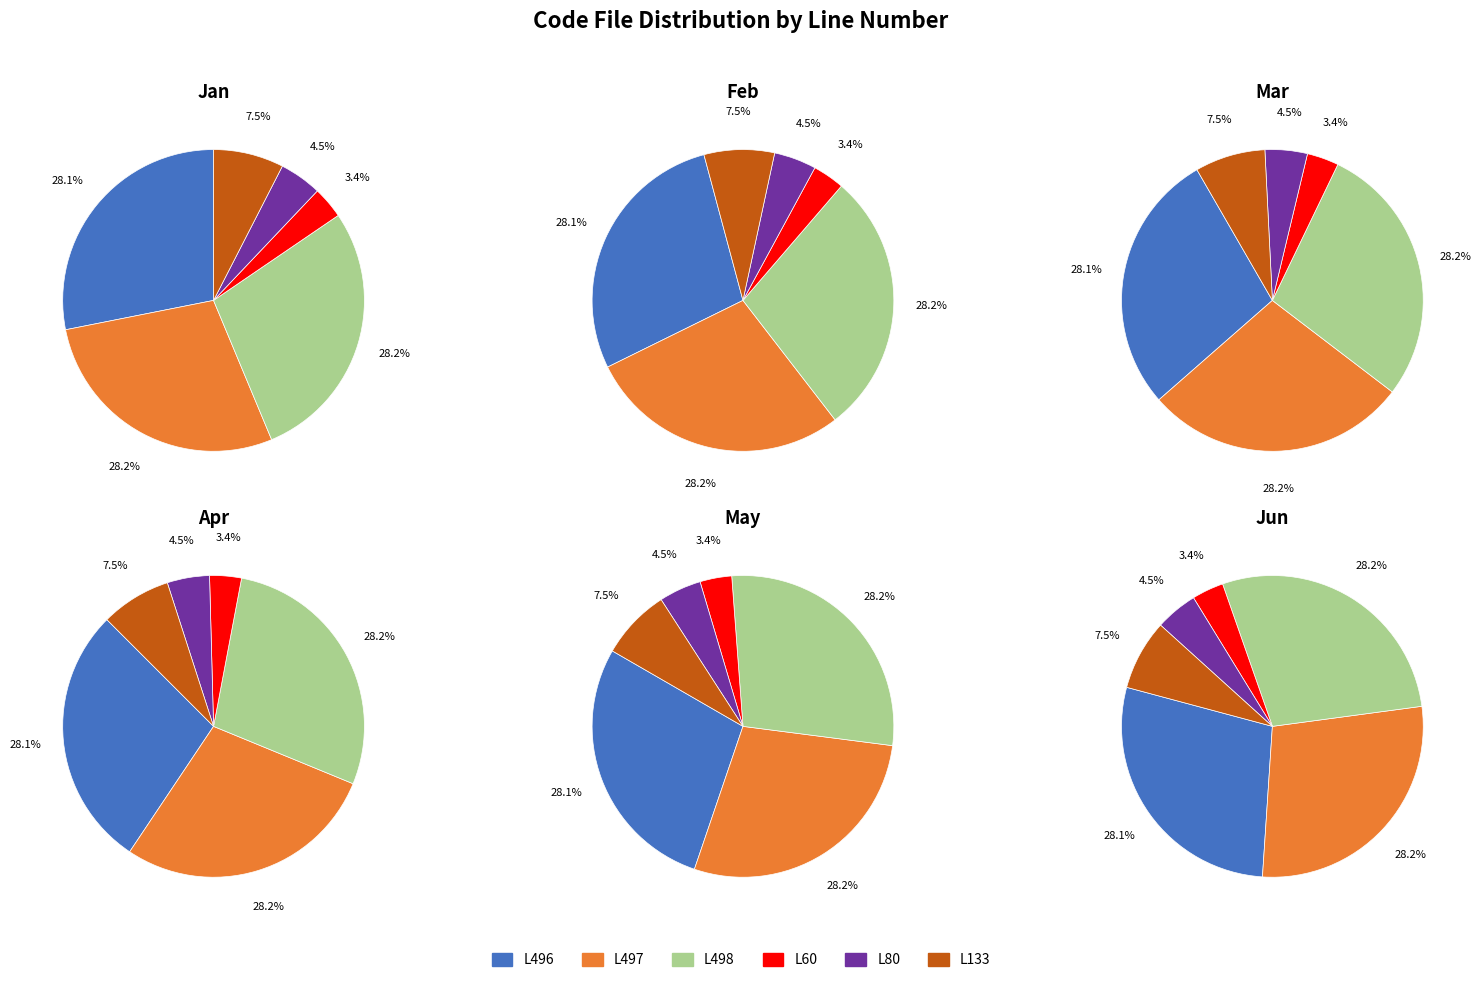

Does file_60 account for over 50% of the chart?

No